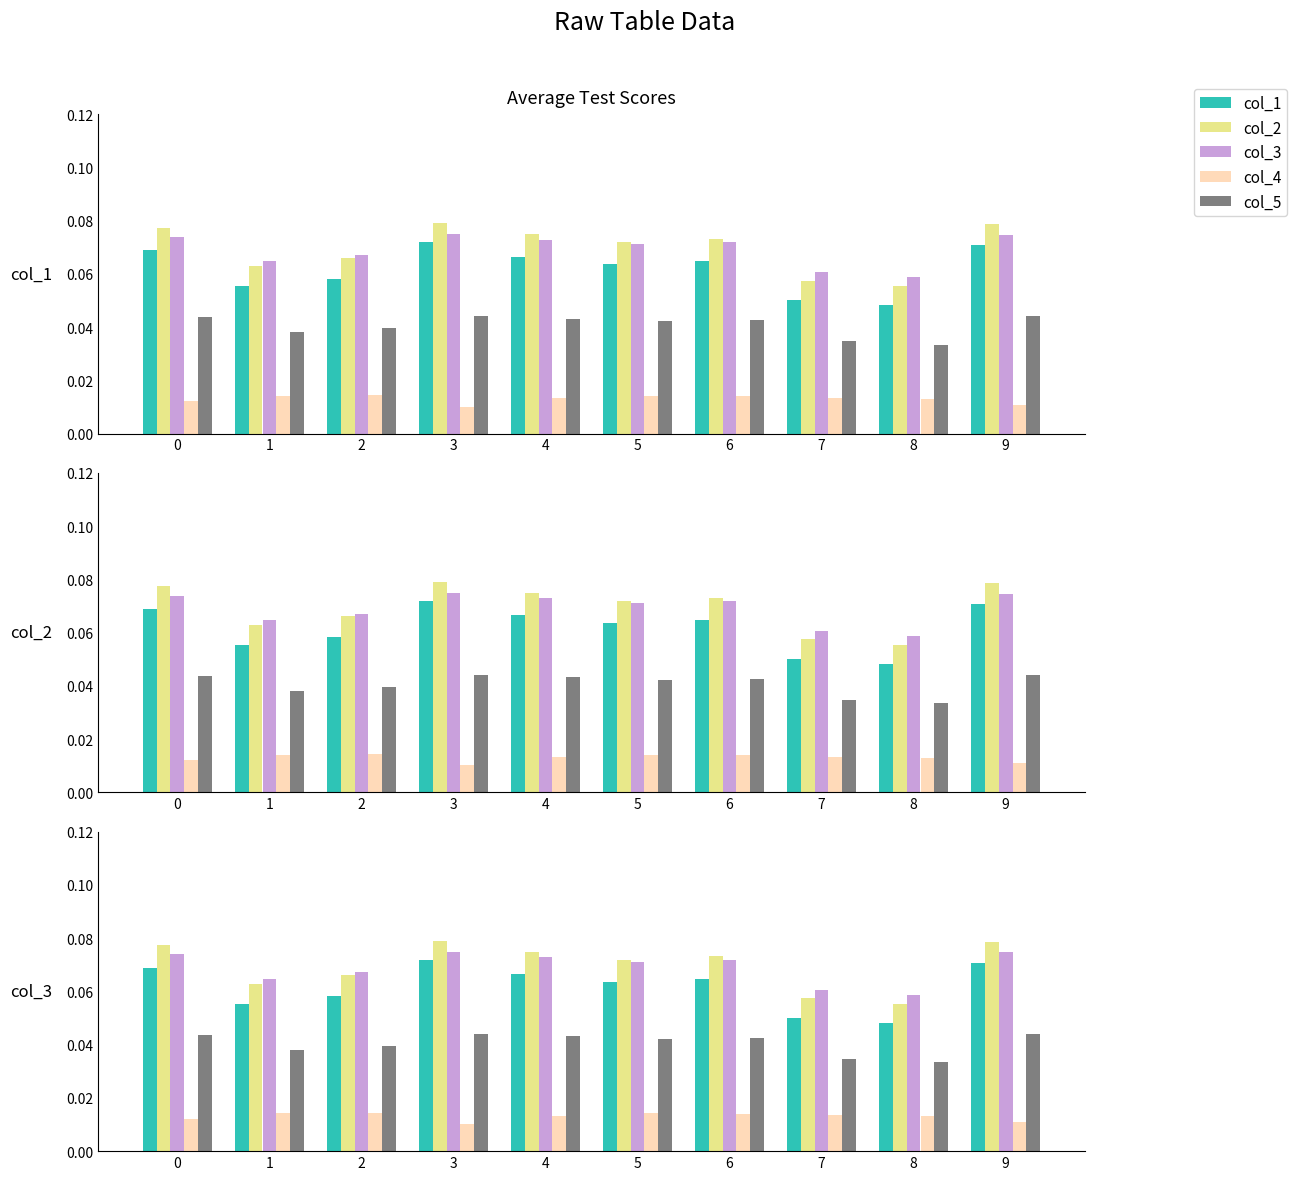

How many col_4 values are between 0 and 1?

10